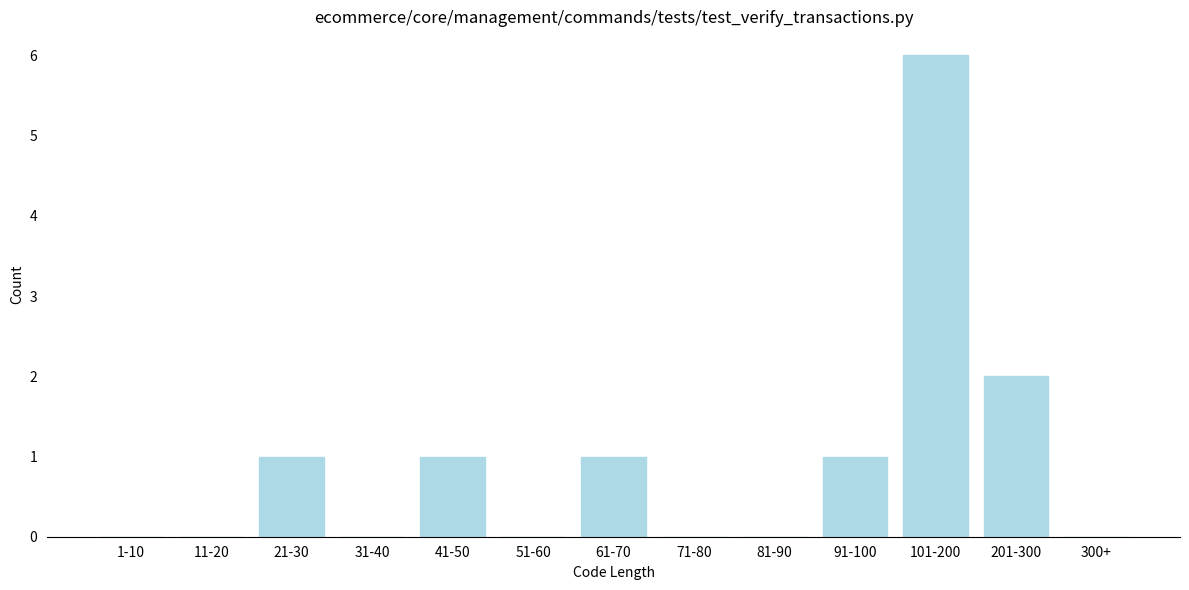

Reading left to right, list all the values displayed in this chart.

1-10=0	11-20=0	21-30=1	31-40=0	41-50=1	51-60=0	61-70=1	71-80=0	81-90=0	91-100=1	101-200=6	201-300=2	300+=0